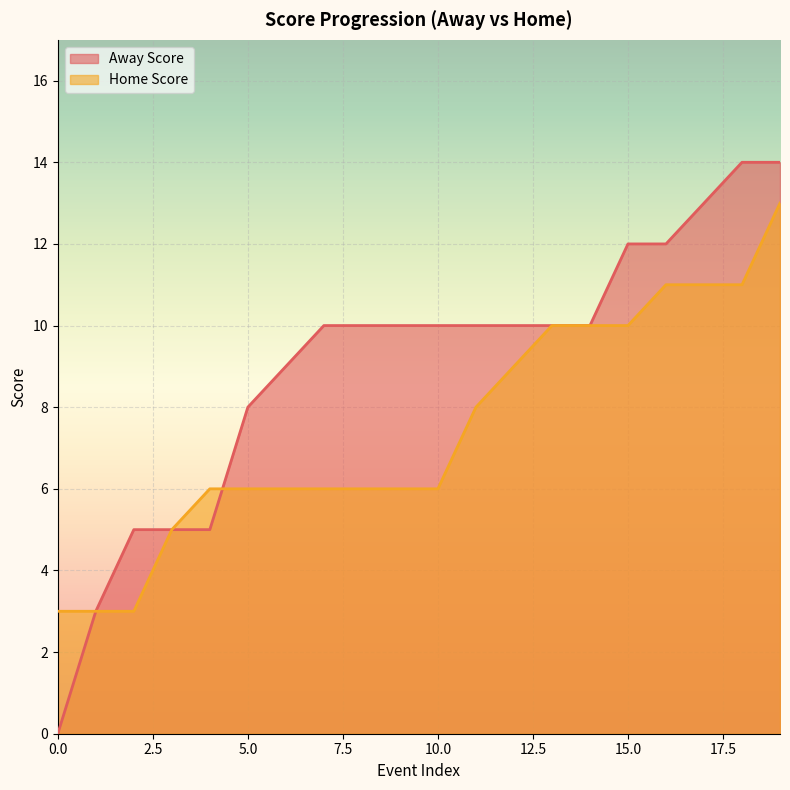

Between 0 and 18, which series saw the biggest shift?

Away Score